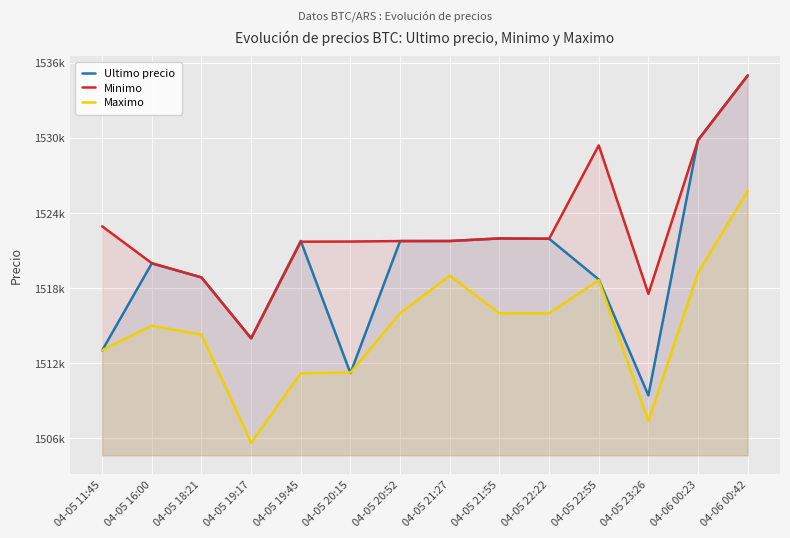

What position from the left is 04-05 22:55?

11